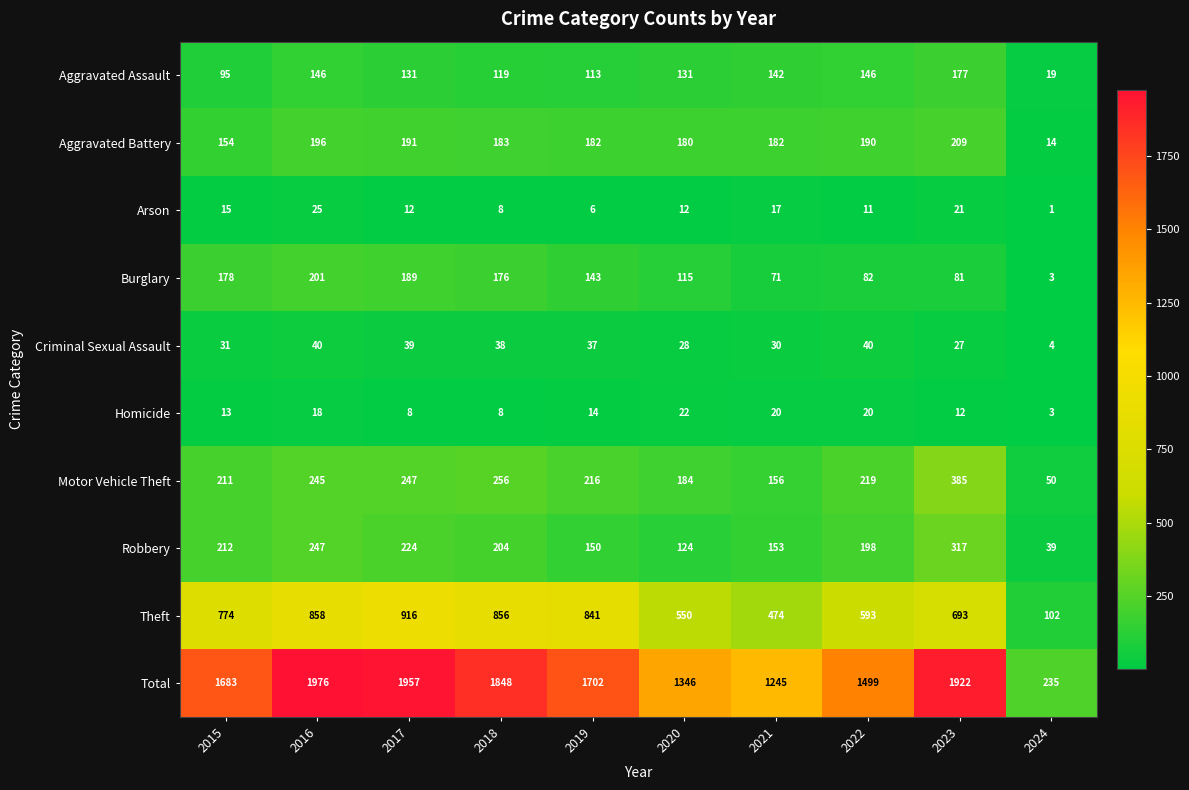

At which label does Aggravated Battery reach its peak?

2023